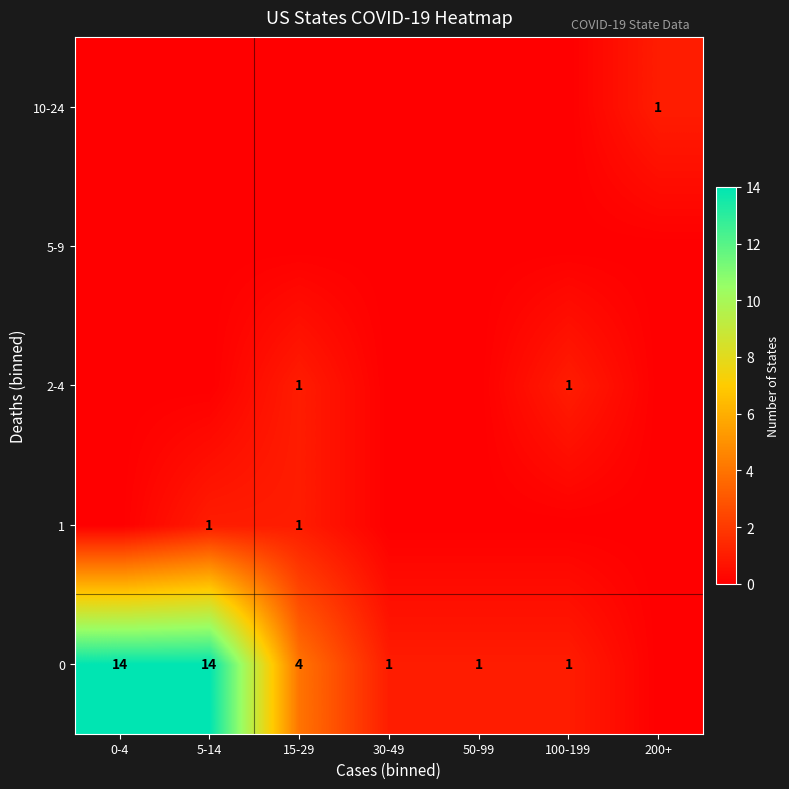

True or false: 2-4 has a value of 1 at 100-199.

True